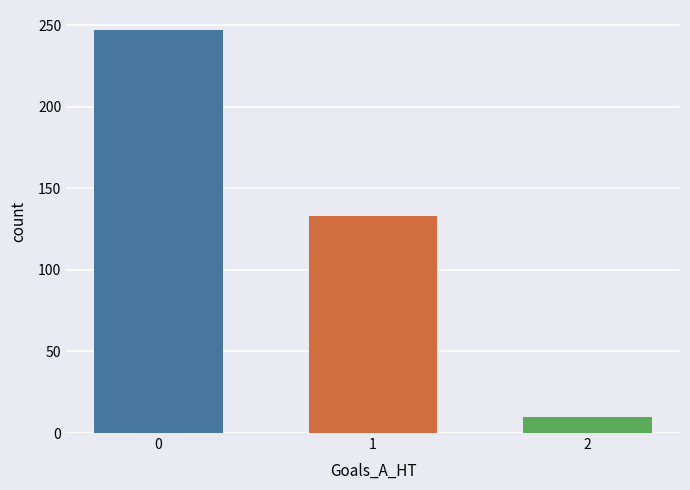

Are the bars grouped side by side (vs. stacked)?

No